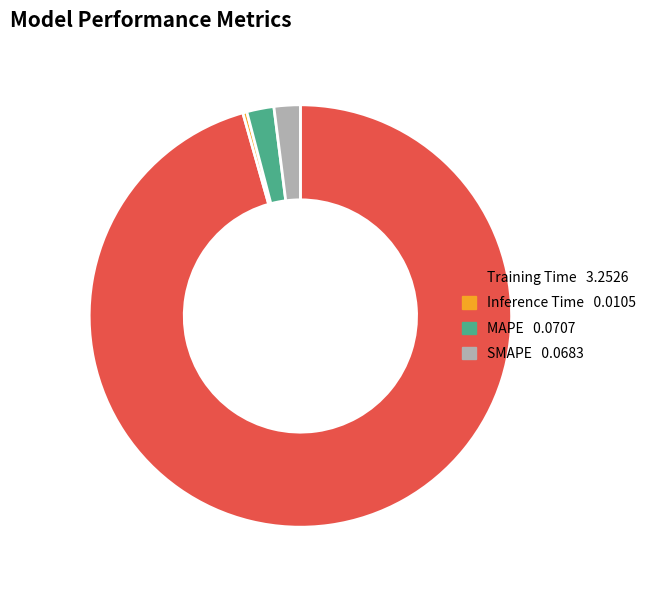

Which slice is the smallest?

Inference Time